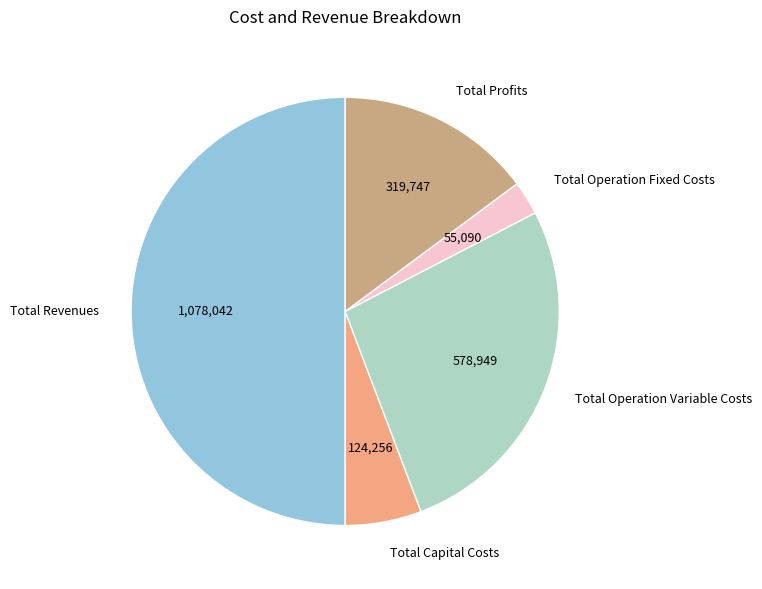

What is the largest slice in the pie chart?

Total Revenues